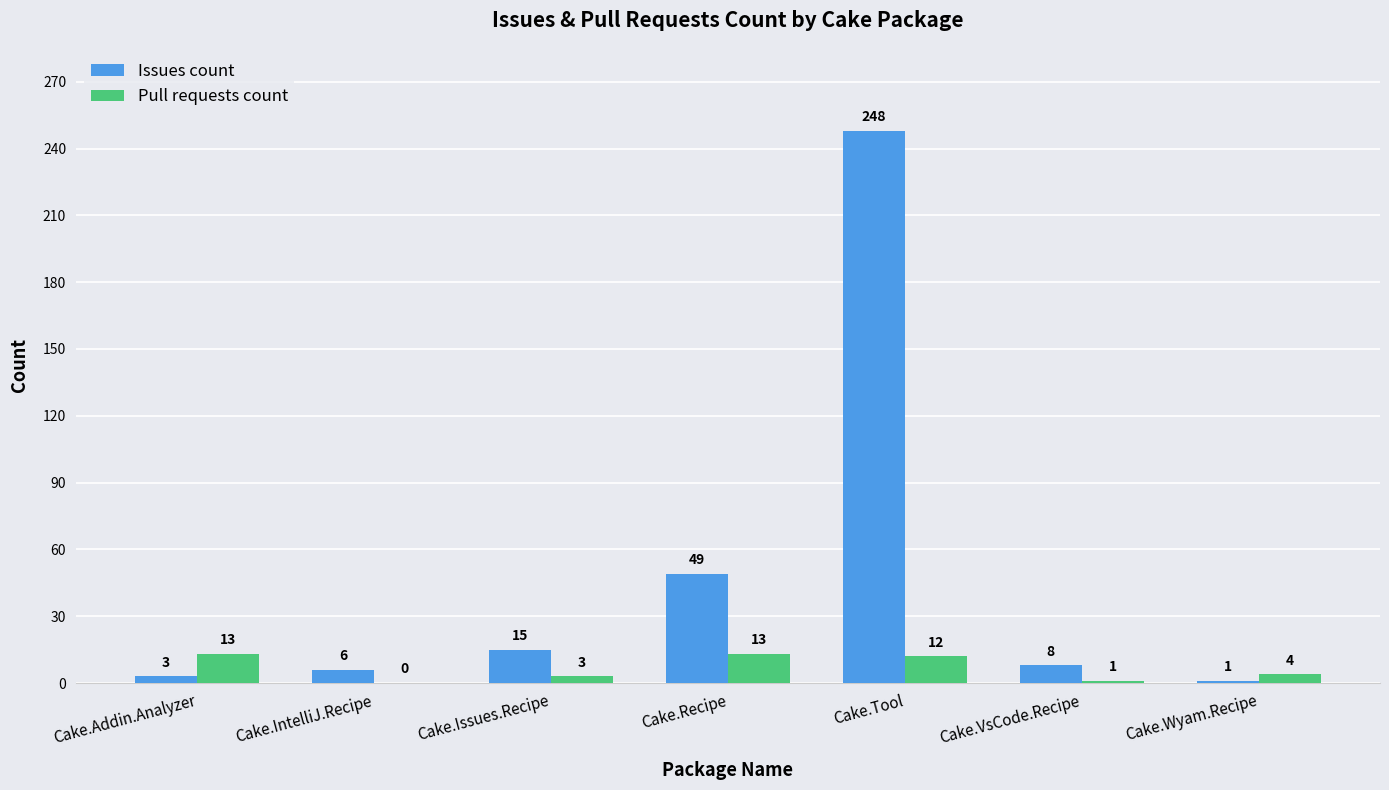

The Issues count series shows 49 at Cake.Recipe. True or false?

True